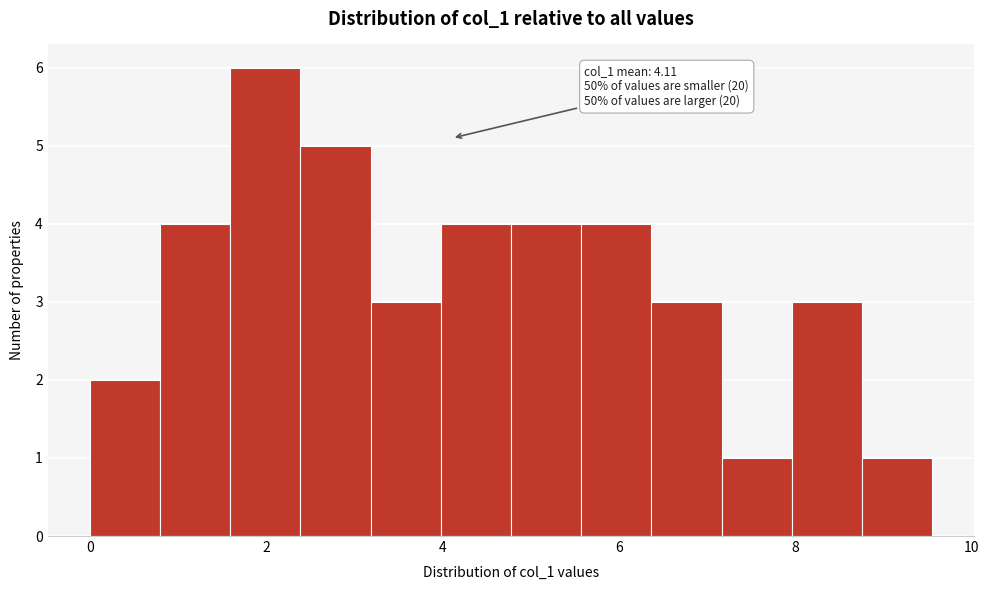

Read against the x-axis, roughly where is the centre of the tallest bar?

2.0